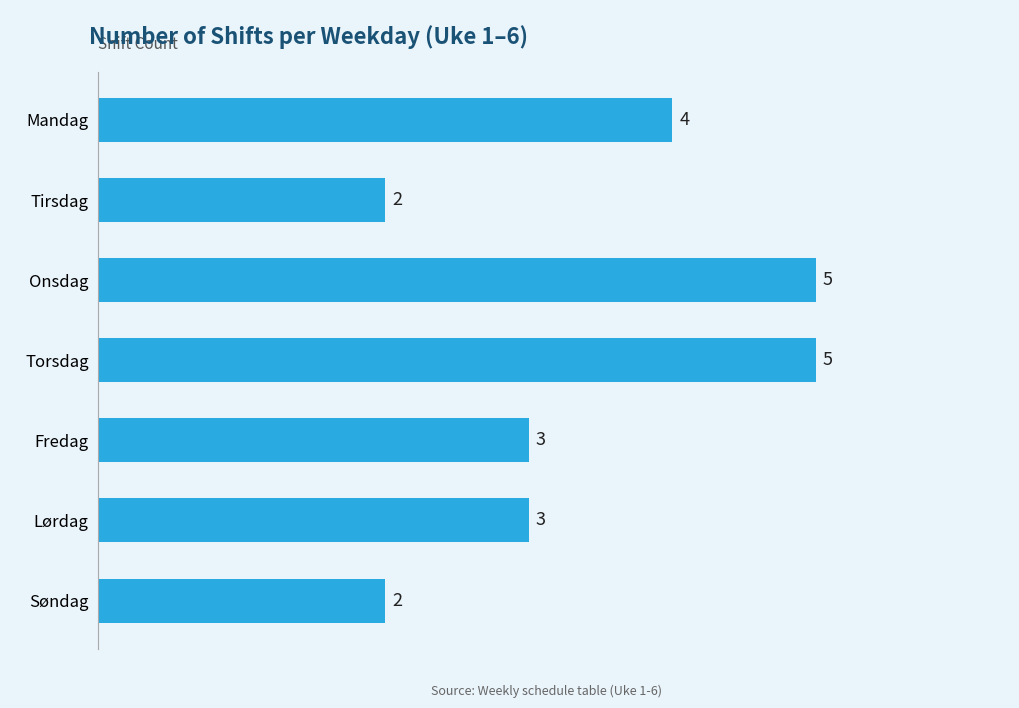

Approximately how many times larger is the value at Søndag compared to Torsdag?

0.4